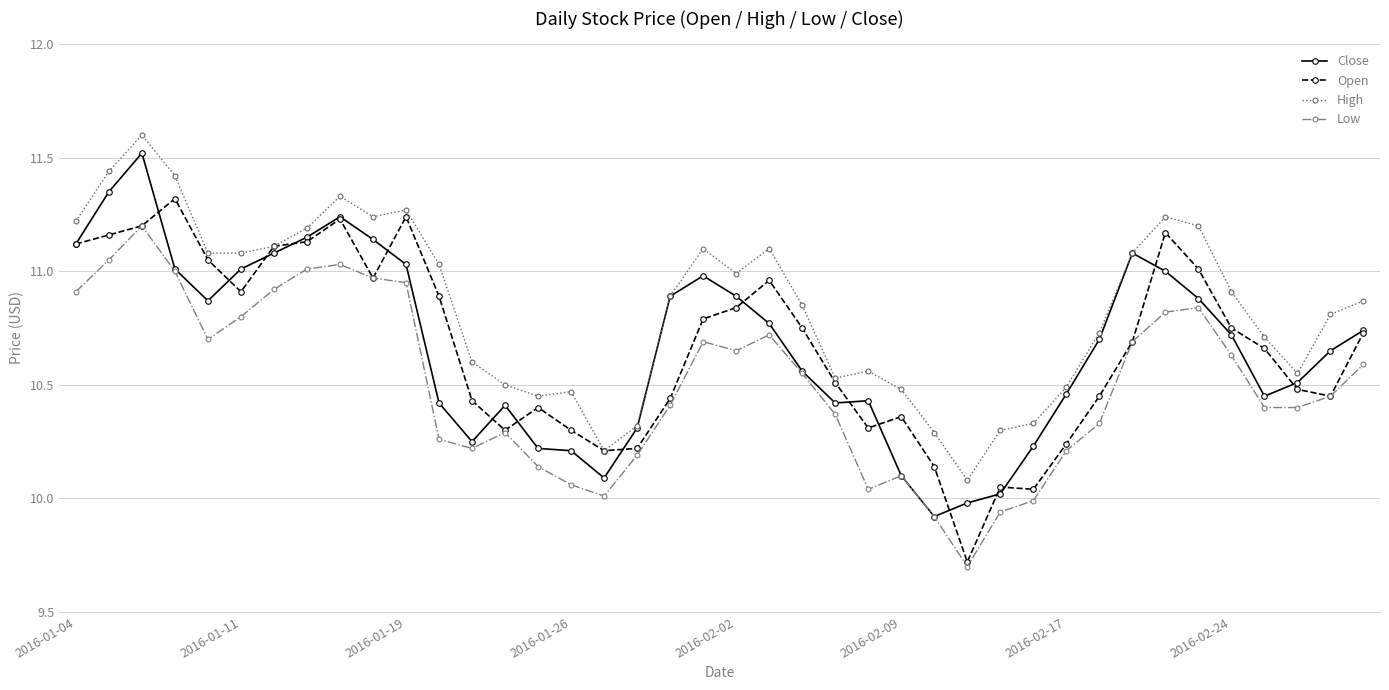

Which series has the largest total across all categories?

High